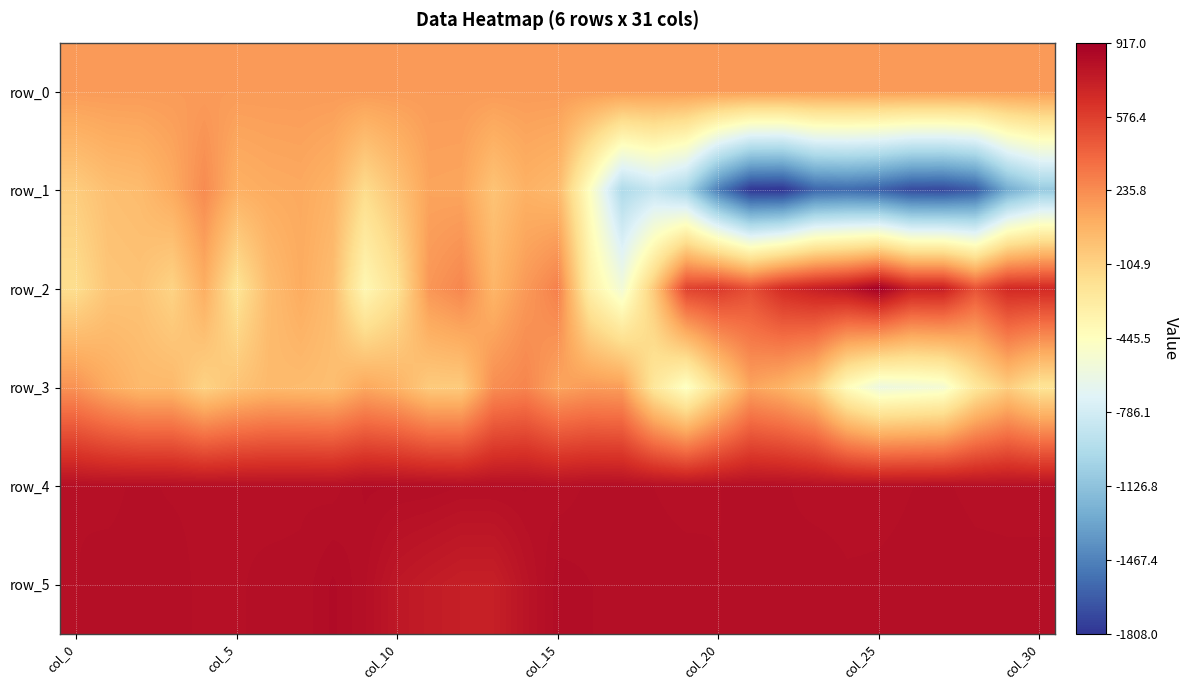

Which series has the widest spread of values?

row_1